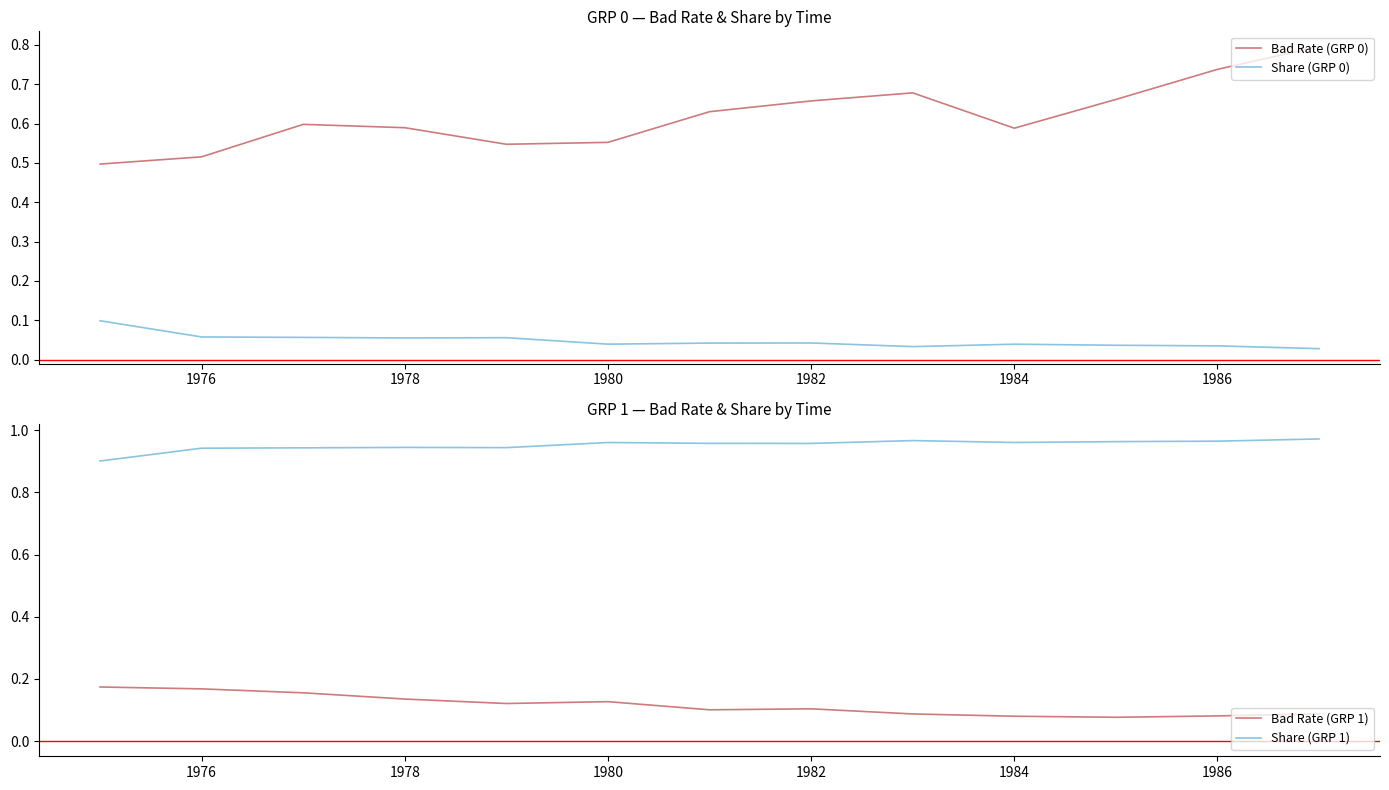

Reading right to left, list all the values displayed in this chart.

Bad Rate (GRP 0): 0.8	0.7	0.7	0.6	0.7	0.7	0.6	0.6	0.5	0.6	0.6	0.5	0.5
Share (GRP 0): 0.0	0.0	0.0	0.0	0.0	0.0	0.0	0.0	0.1	0.1	0.1	0.1	0.1
Bad Rate (GRP 1): 0.1	0.1	0.1	0.1	0.1	0.1	0.1	0.1	0.1	0.1	0.2	0.2	0.2
Share (GRP 1): 1.0	1.0	1.0	1.0	1.0	1.0	1.0	1.0	0.9	0.9	0.9	0.9	0.9